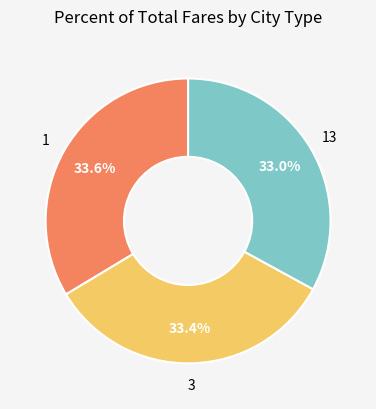

Do 3 and 1 together represent more than half of the pie?

Yes